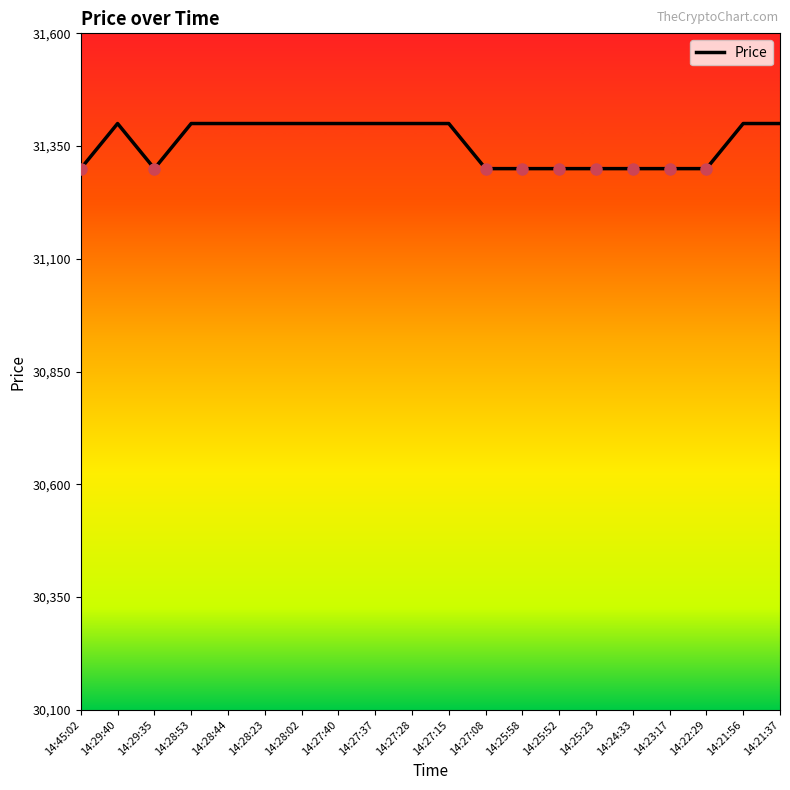

Between 14:25:52 and 14:21:56, which is larger?

14:21:56